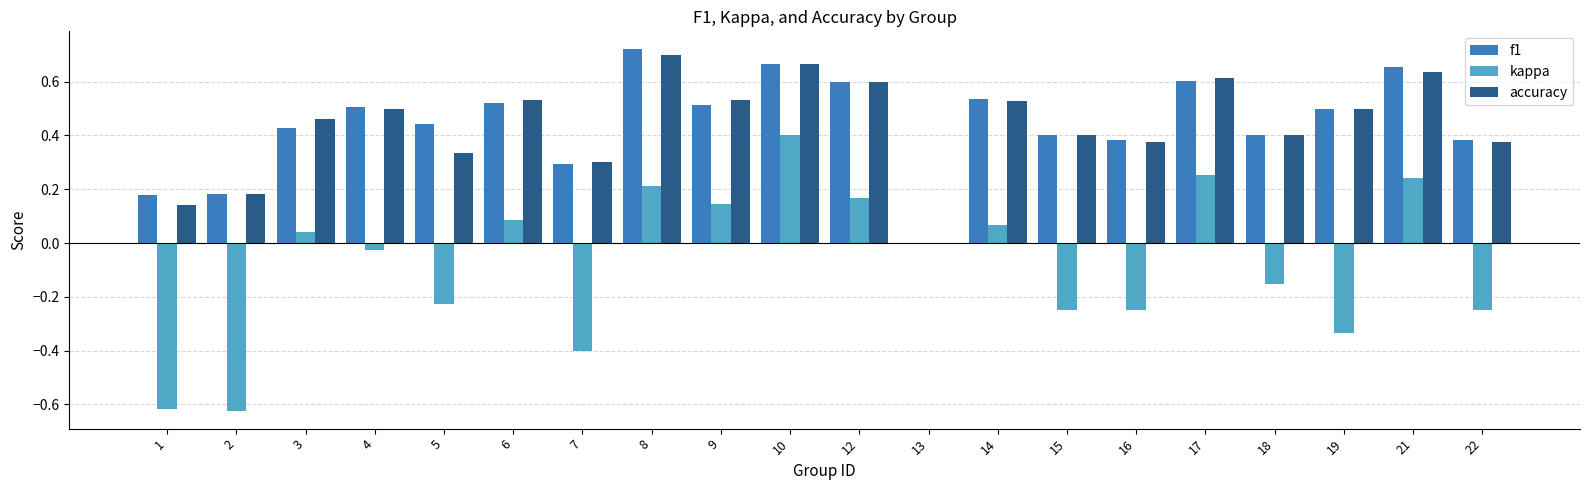

Which category has the highest value in the f1 series?

8